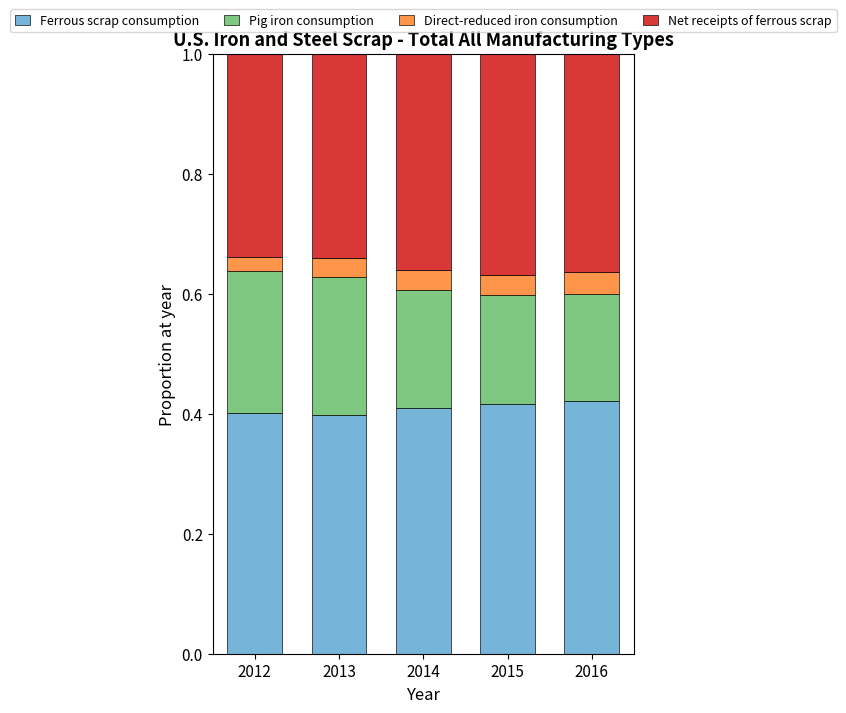

True or false: Ferrous scrap consumption has a value of 0.4 at 2013.

True